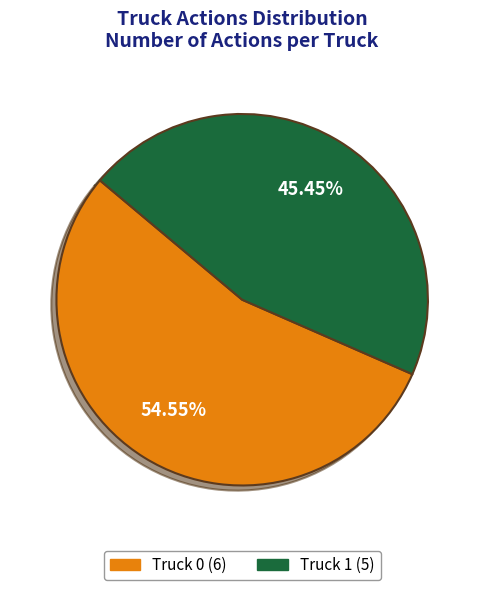

How many slices are in this pie chart?

2